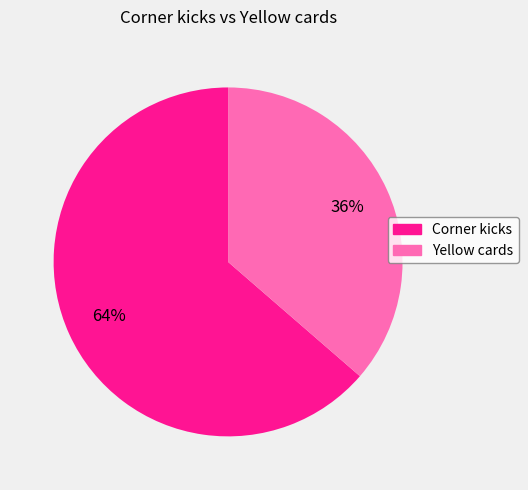

To the nearest percent, what is the combined percentage of Yellow cards and Corner kicks?

100%